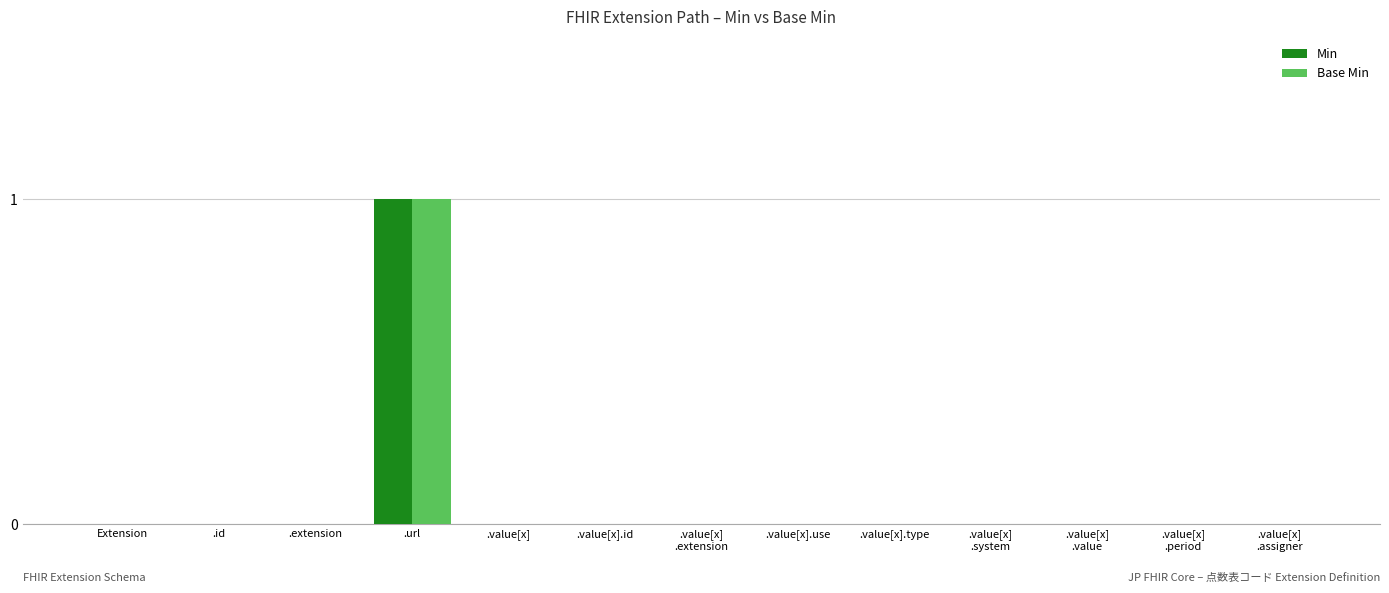

Count the number of categories in the chart.

13